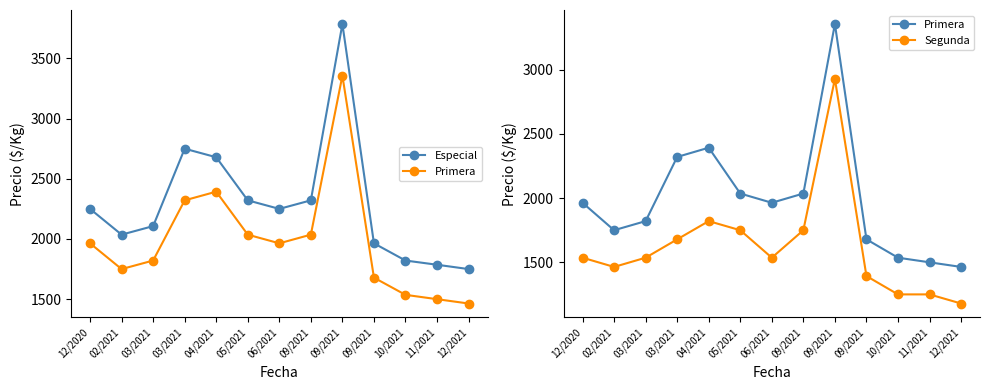

Is it true that Especial equals 2107 at 03/2021?

True